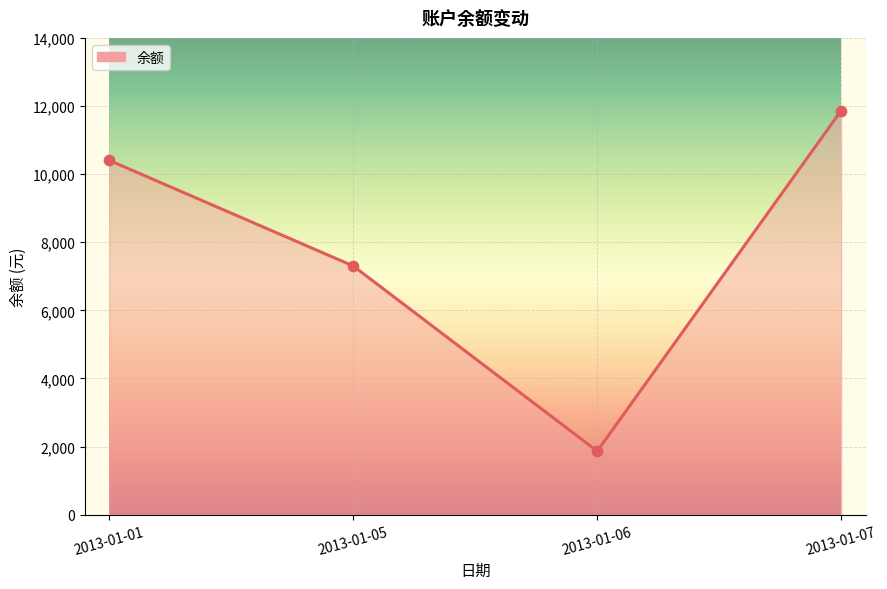

Which has a higher value, 2013-01-07 or 2013-01-05?

2013-01-07